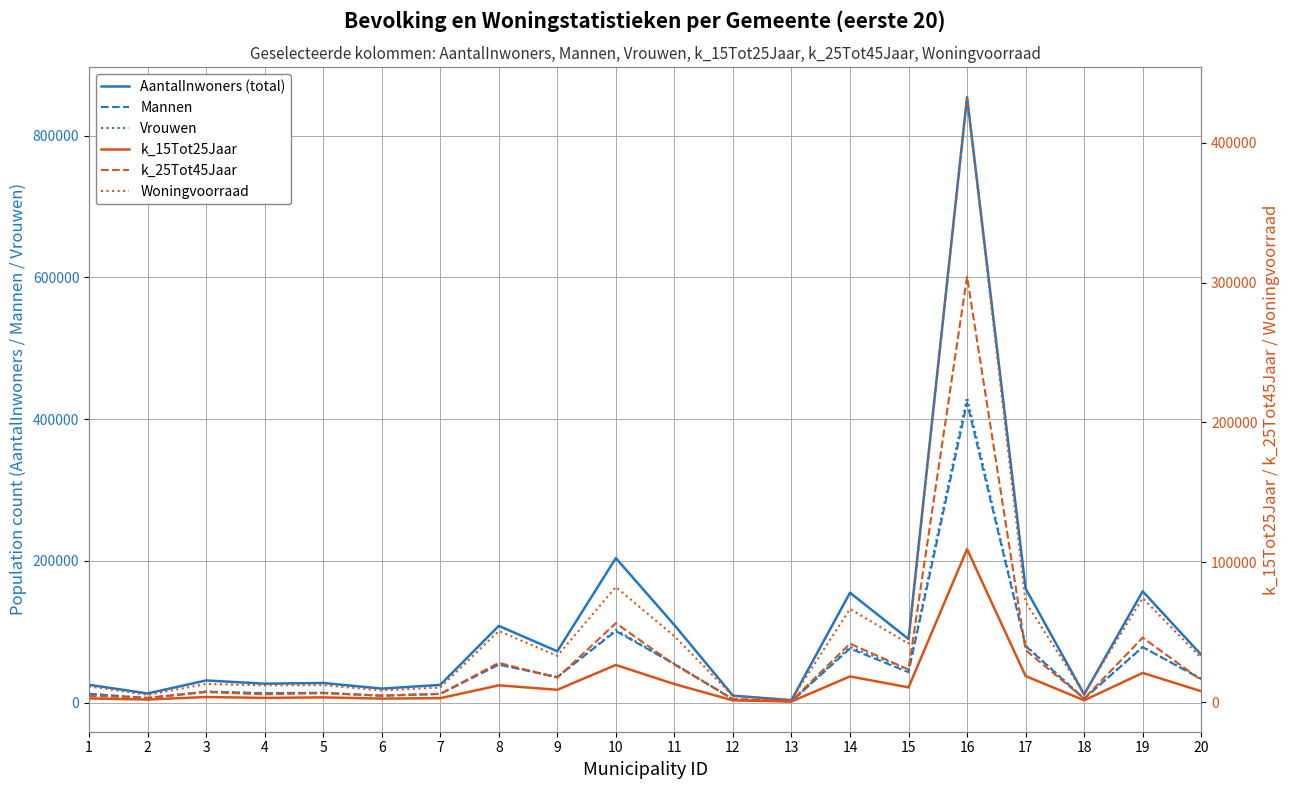

In k_15Tot25Jaar, how many points are lower than both neighbors (excluding endpoints)?

7